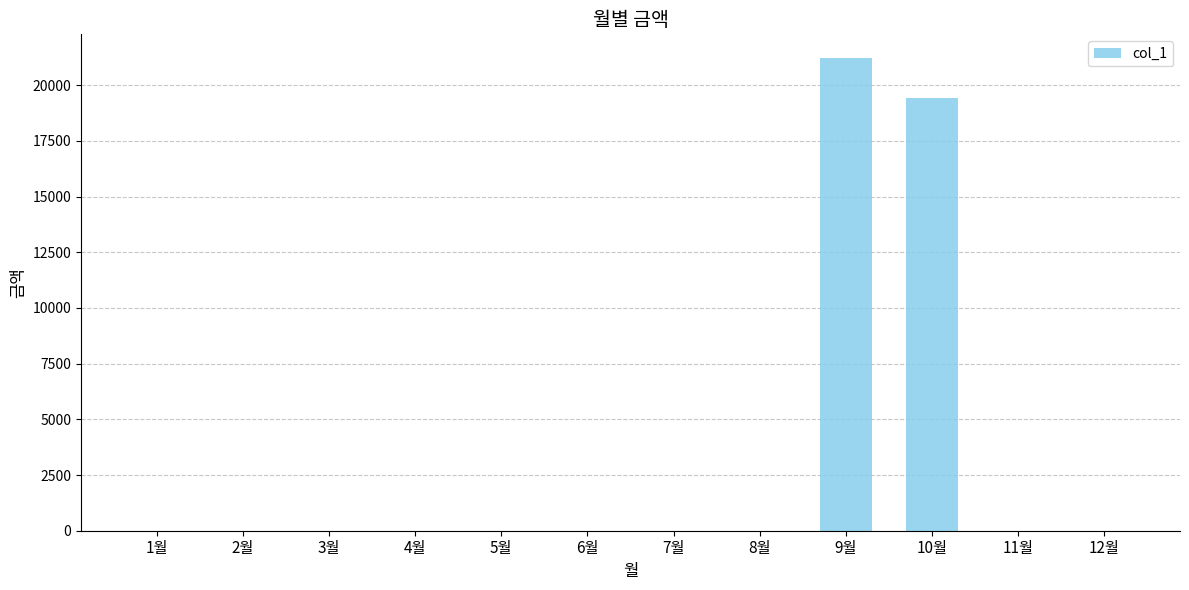

Are the bars horizontal?

No